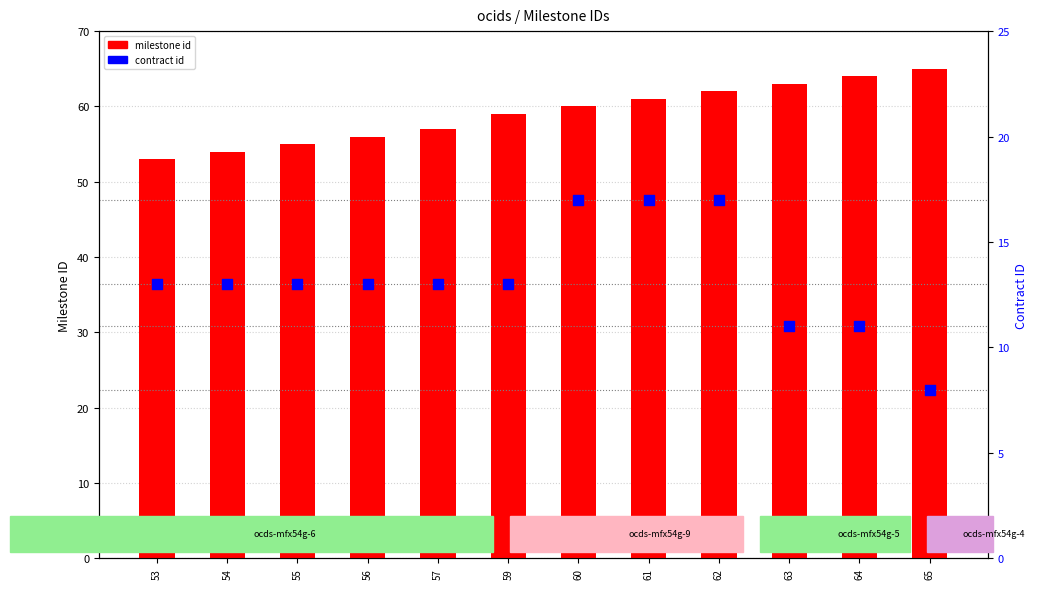

Is the value of milestone id at 62 greater than the value of contract id at 60?

Yes